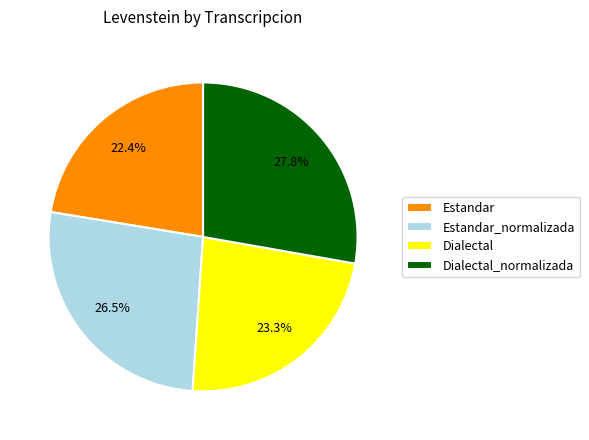

To the nearest percent, what is the average slice percentage?

25%